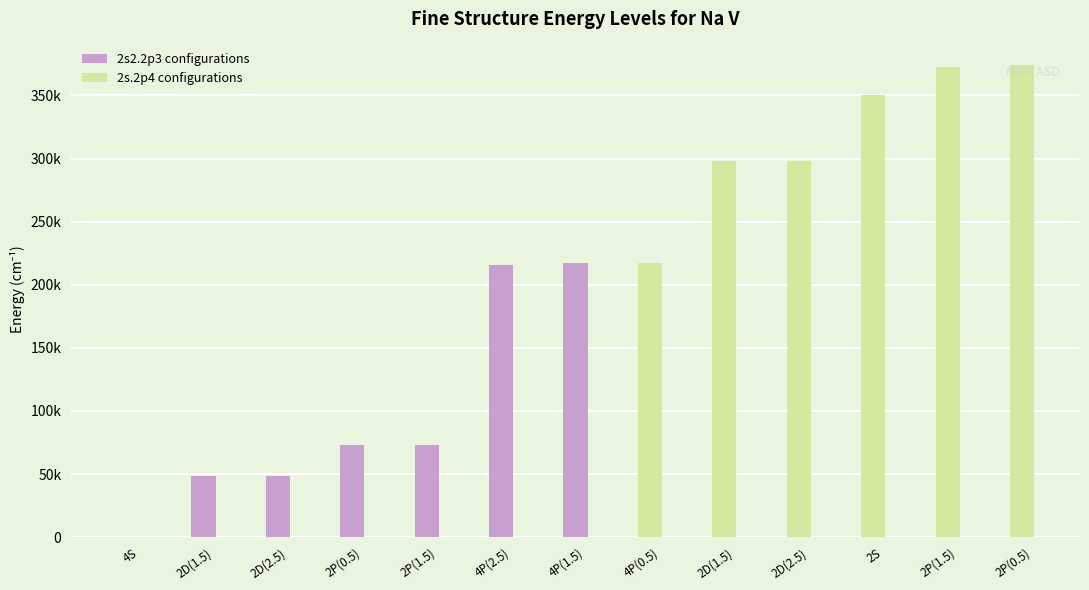

What is the change in value from 2s.2p4 4P(2.5) to 2s.2p4 4P(0.5)?

+1581